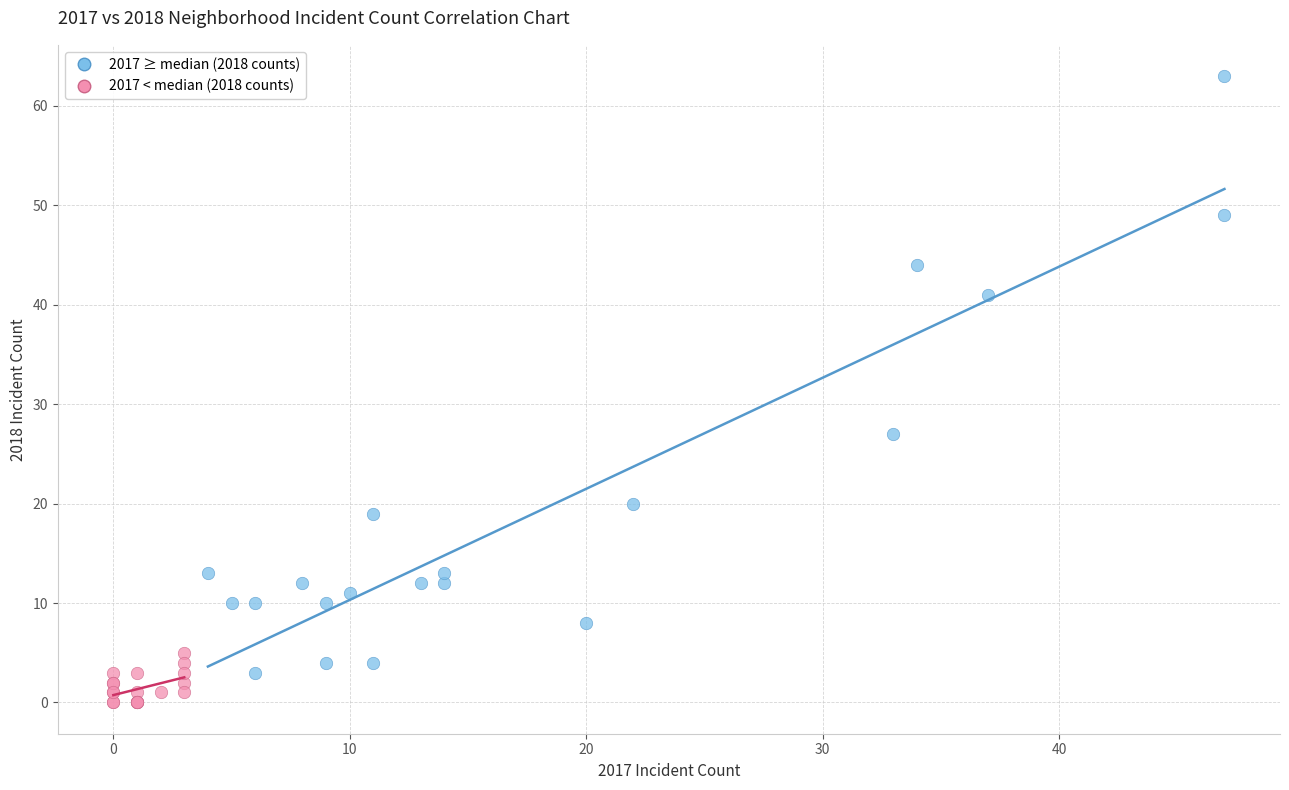

Which series reaches the minimum Y coordinate?

2017 < median (2018 counts)